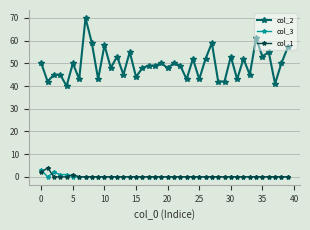

Which series has the largest range (max minus min)?

col_2